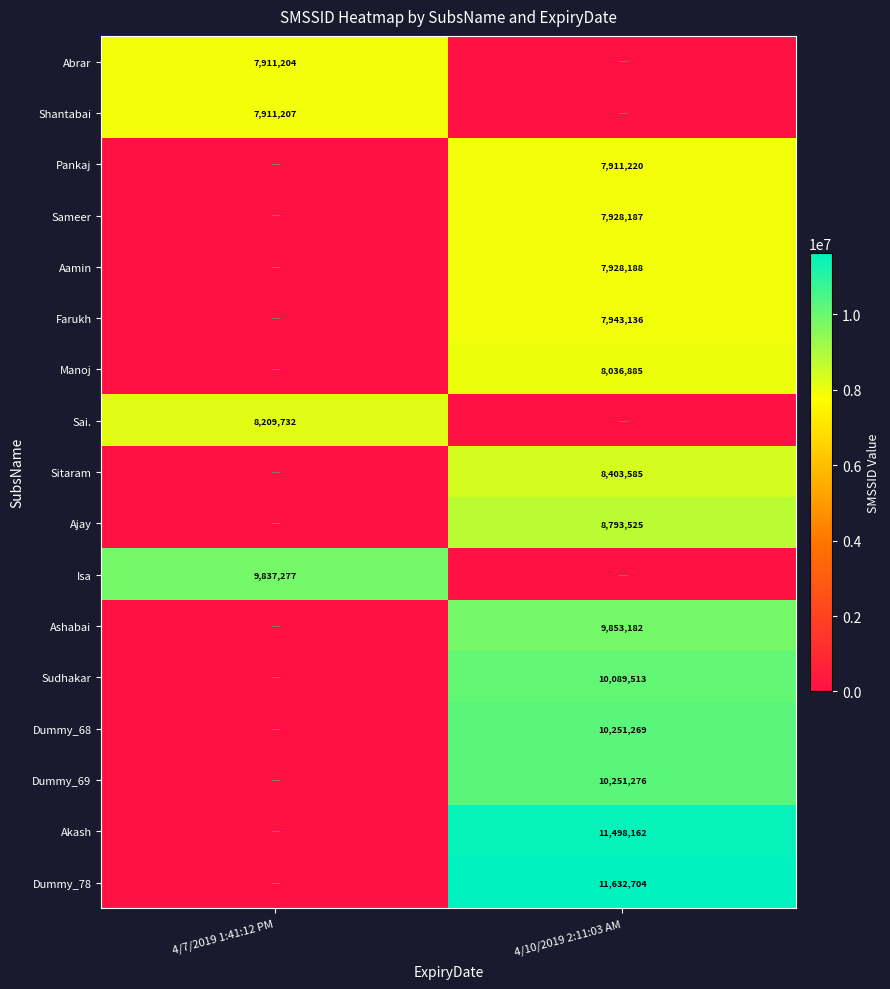

Which label corresponds to the smallest value in the chart?

4/10/2019 2:11:03 AM